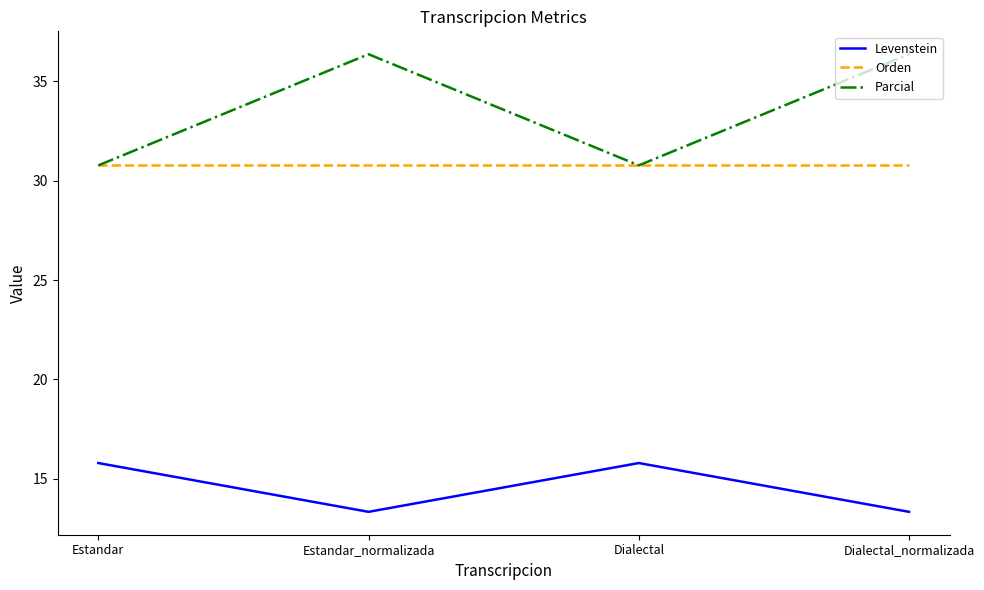

What position from the right is Dialectal?

2